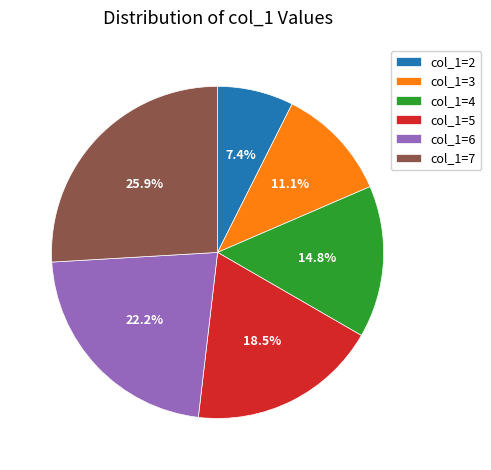

Which has a higher value, col_1=6 or col_1=4?

col_1=6